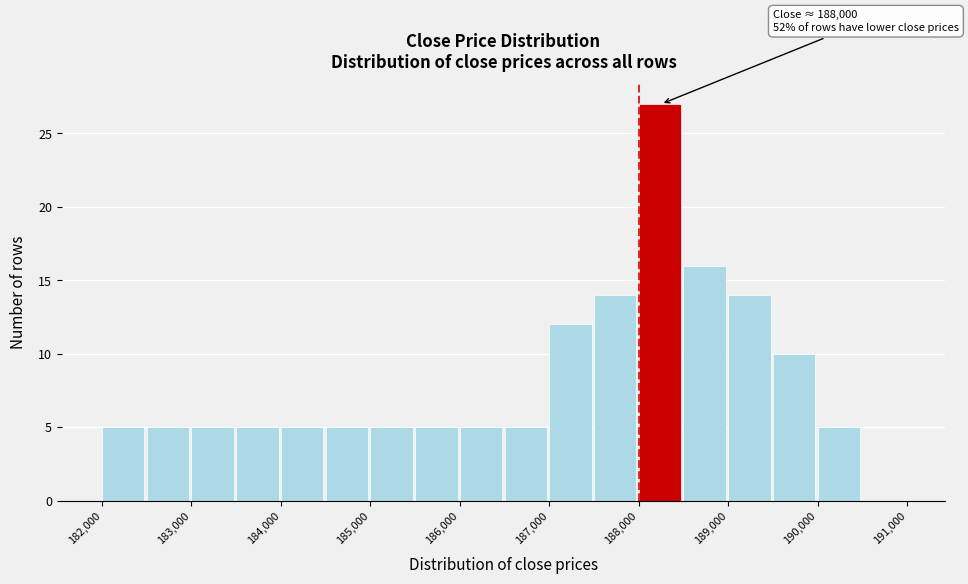

Over which range of the x-axis is the bar tallest?

188000 to 188500